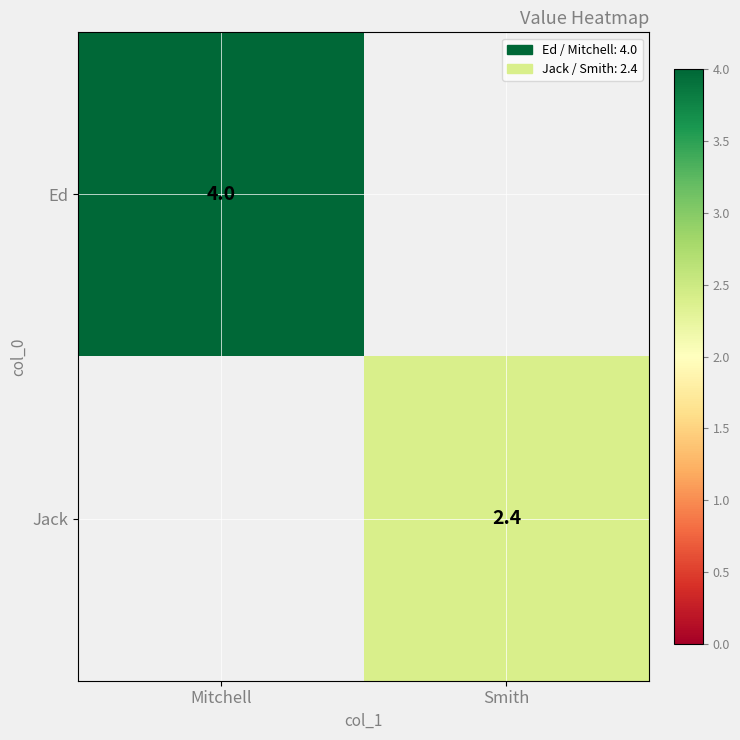

The value of Jack at Smith is 3.4. True or false?

False